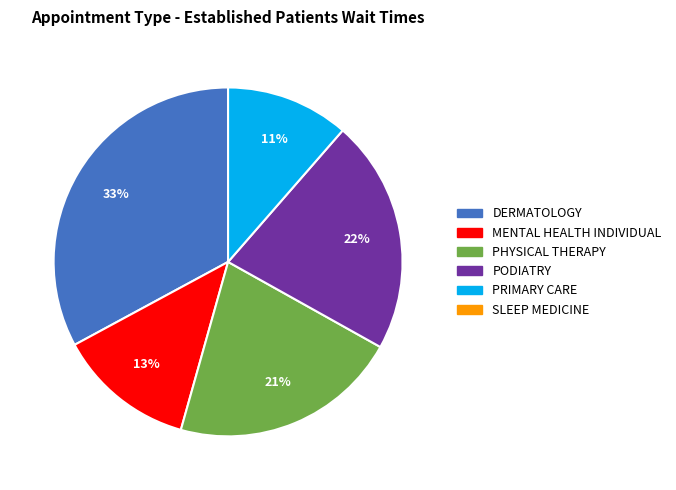

To the nearest percent, what is the average slice percentage?

20%